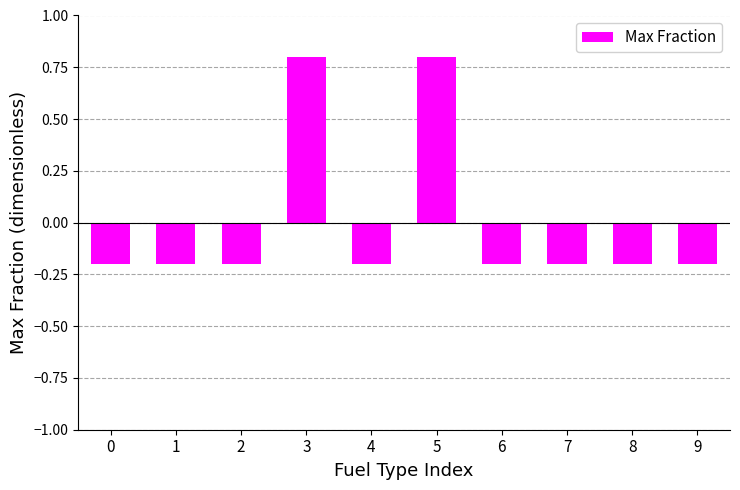

How many values exceed 0?

2